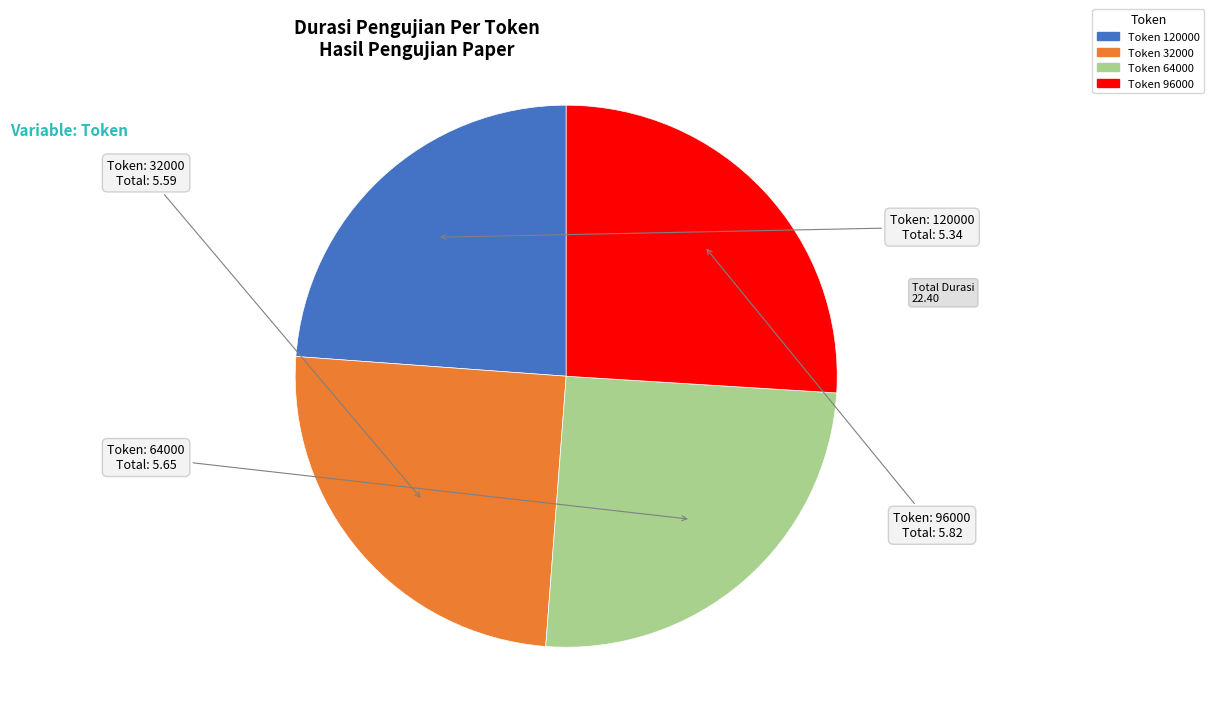

Does any single category account for the majority?

No